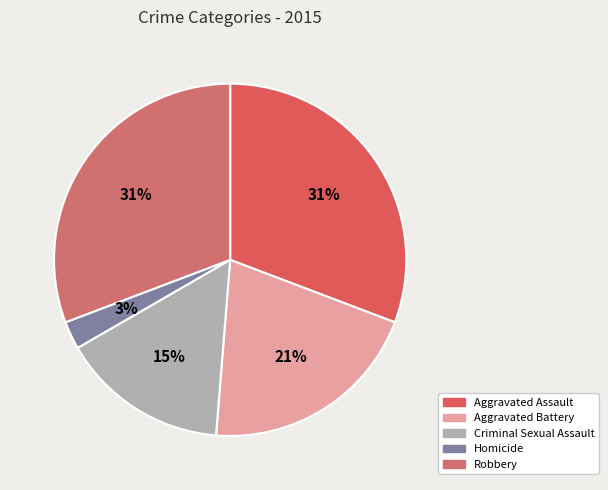

What is the smallest slice in the pie chart?

Homicide